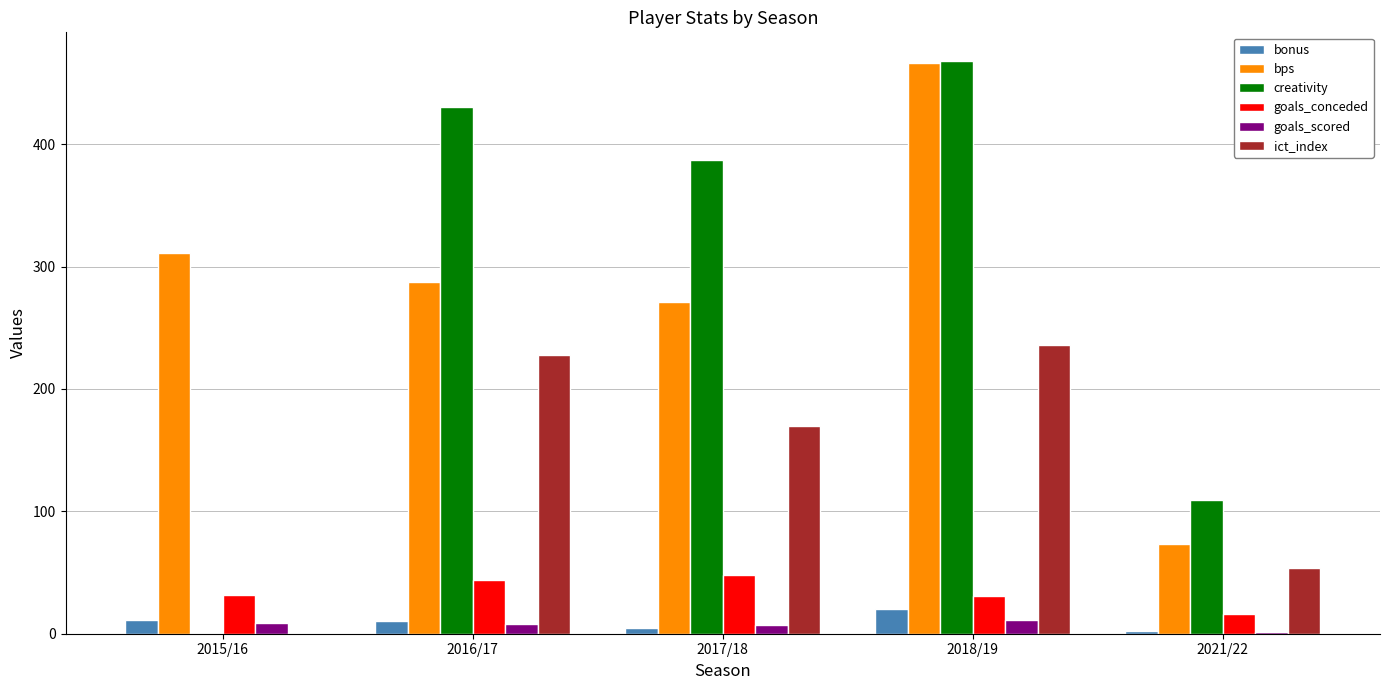

Count the number of data series in this chart.

6